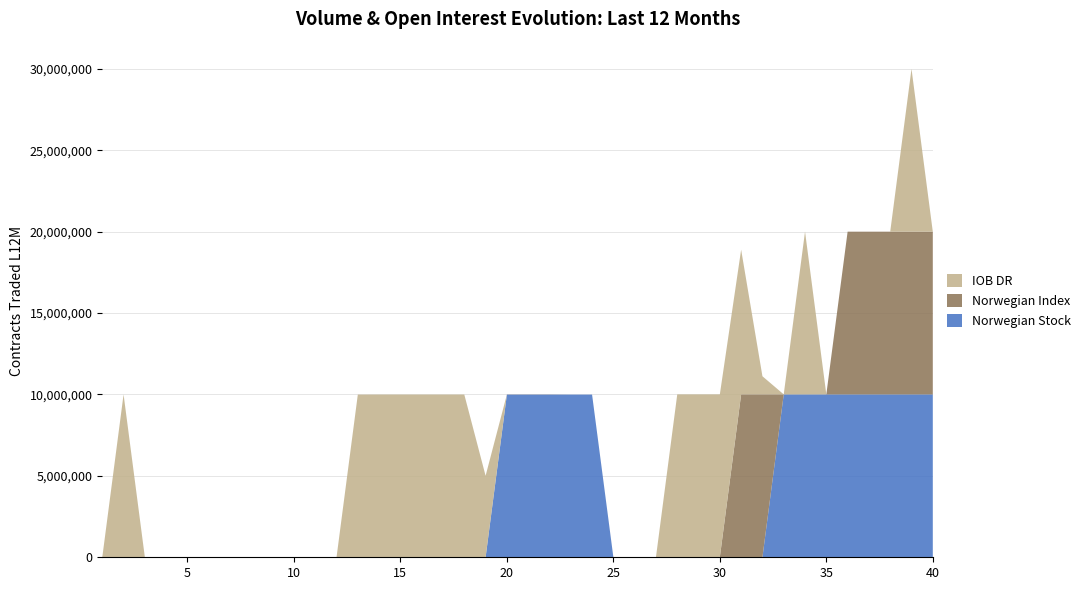

The value of Norwegian Stock at 5 is 0. True or false?

True